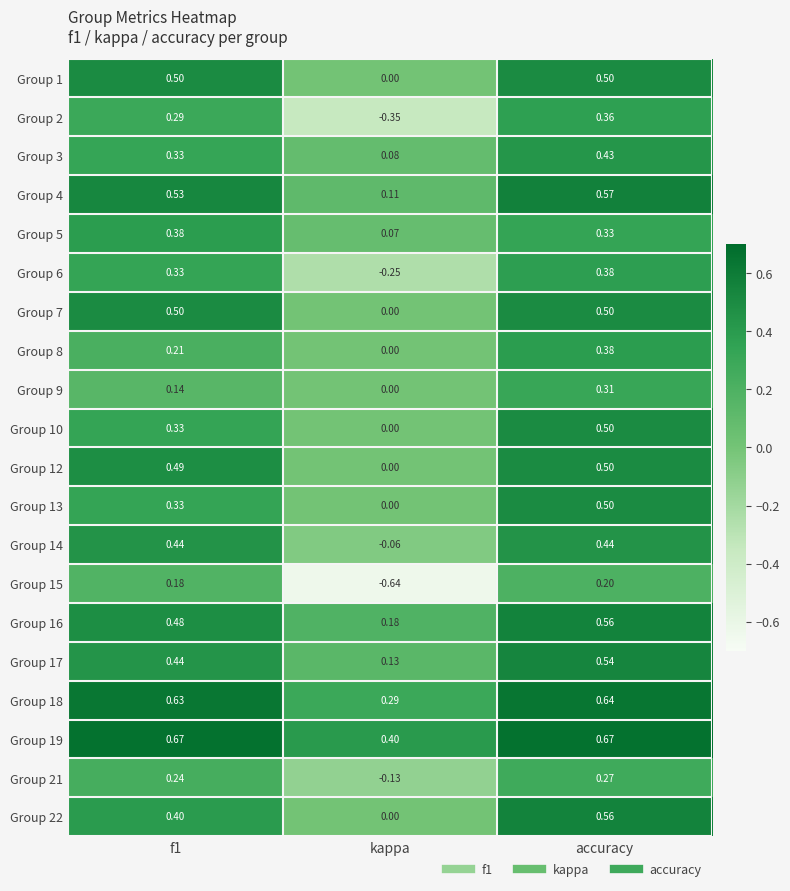

At how many categories does at least one series exceed 0?

3